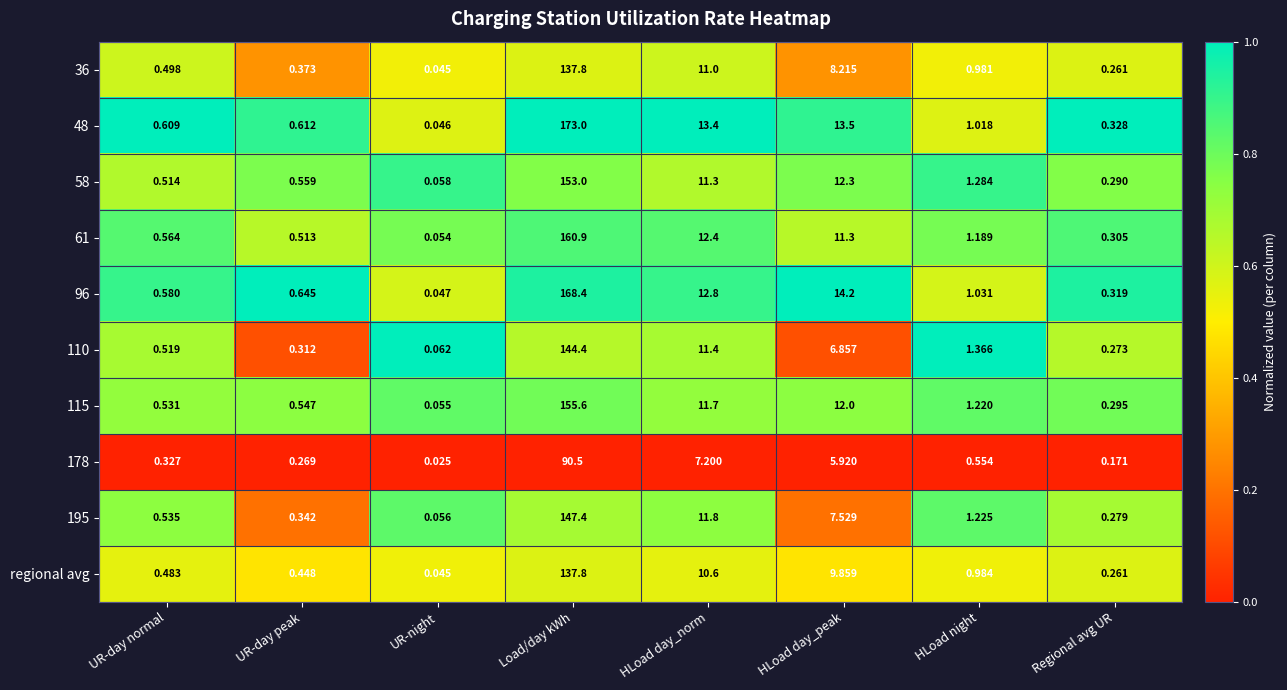

Where does the 58 series first go above 1?

Load/day kWh